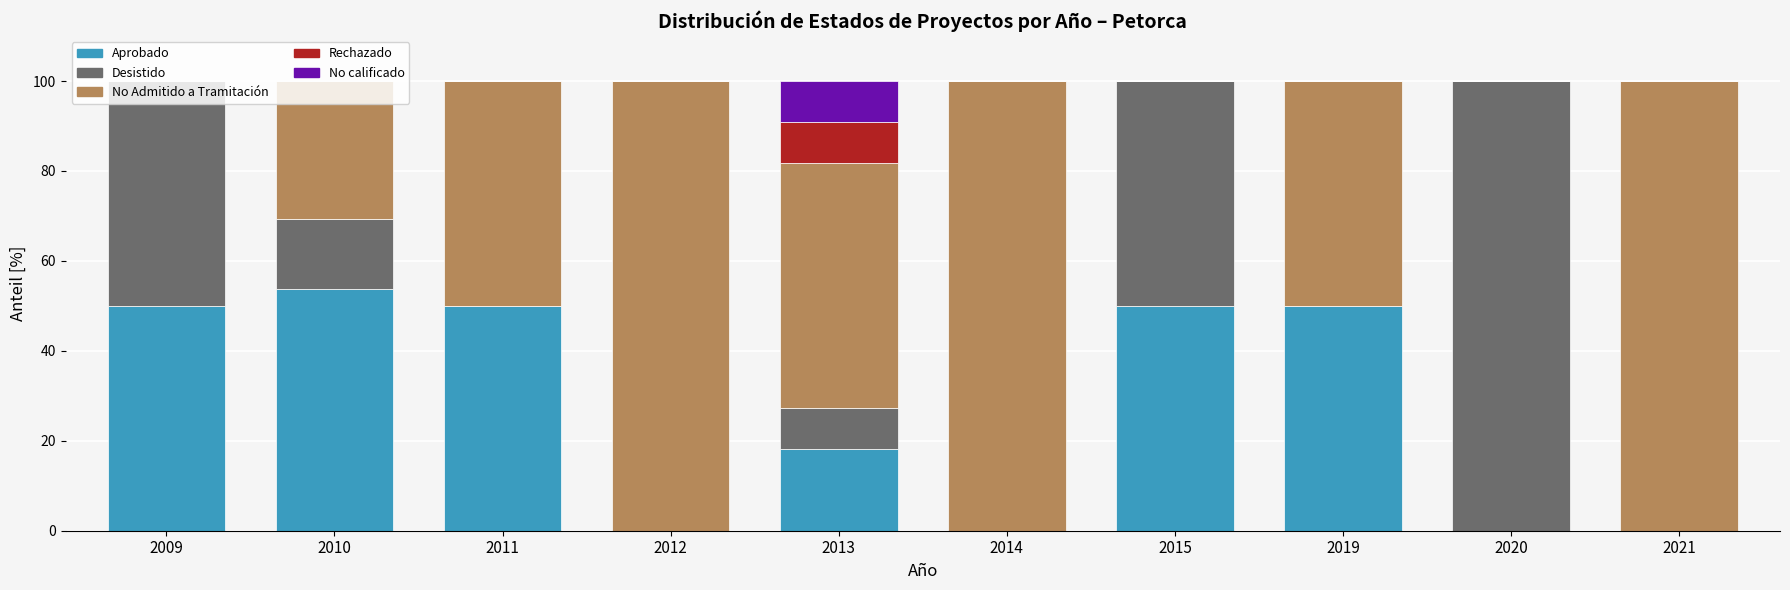

What is the highest value of the Aprobado series?

53.8